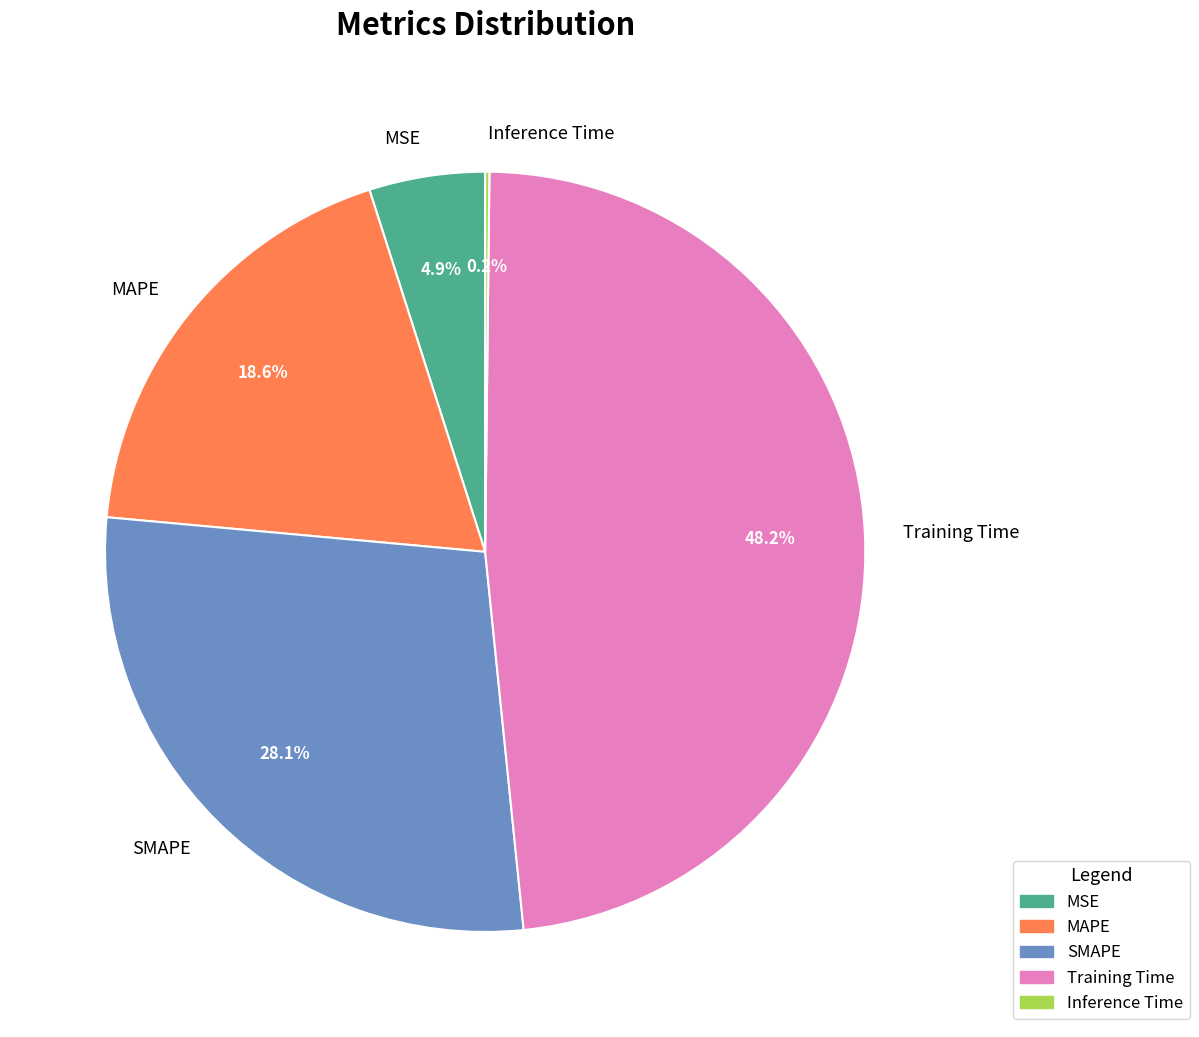

Do SMAPE and MSE together represent more than half of the pie?

No